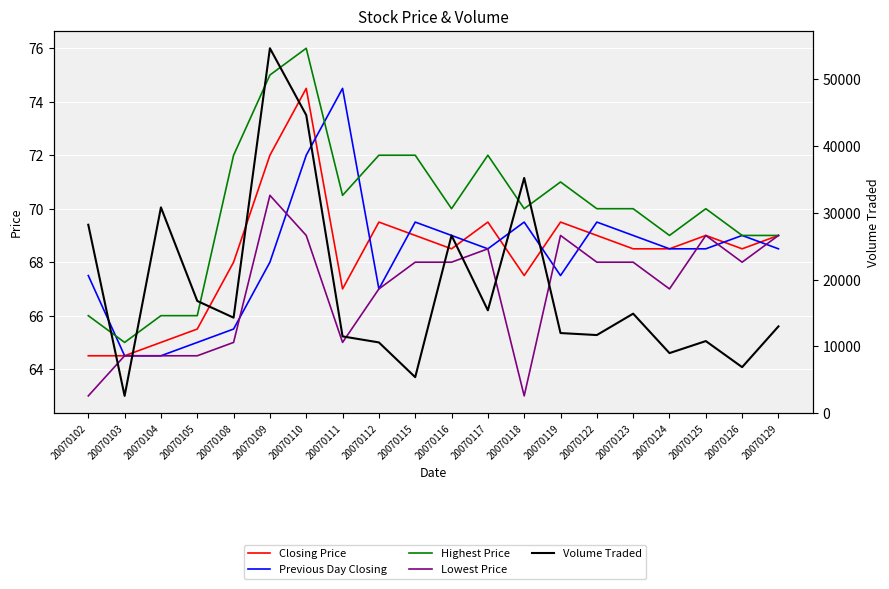

What value does the Previous Day Closing series have at 20070116?

69.0